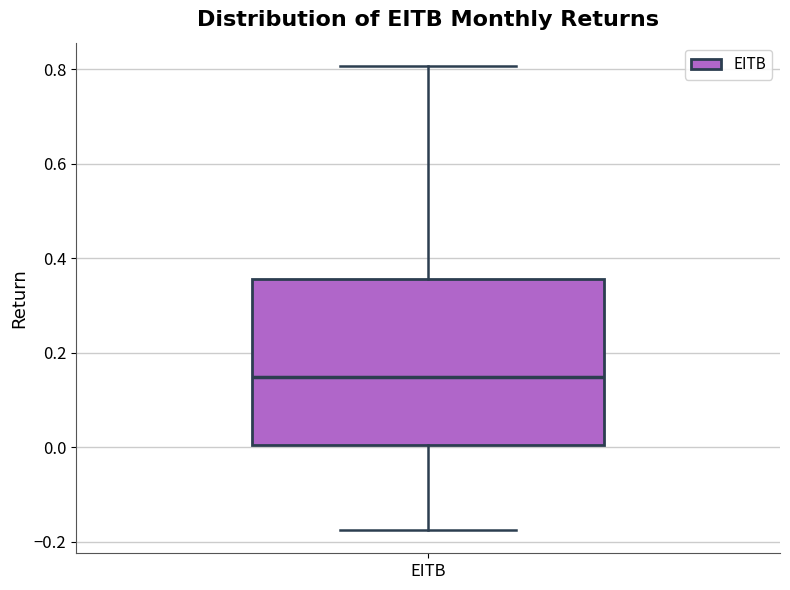

Transcribe this box plot: give where the median line is, the range the box spans, and where the two whiskers end, as read against the y-axis. The values are not printed on the chart, so give them approximately, as read against the axis.

median 0.14, box 0.00 to 0.36, whiskers -0.18 to 0.80